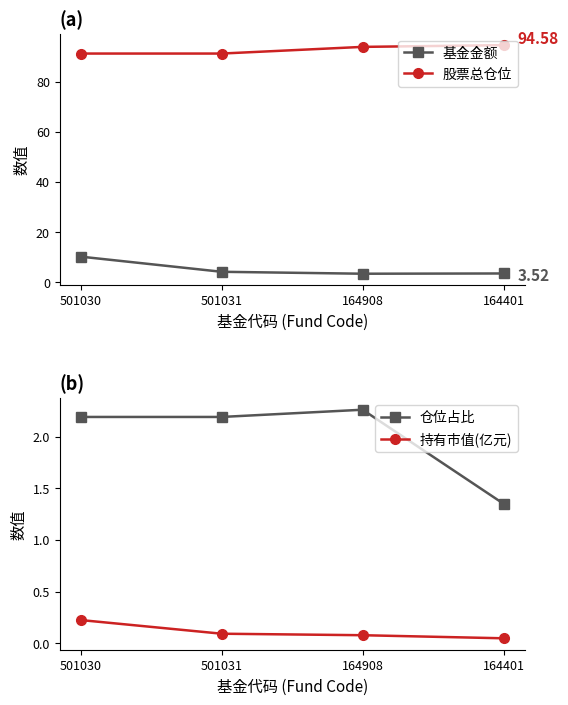

True or false: 持有市值(亿元) has more than 2 interior local peaks.

False